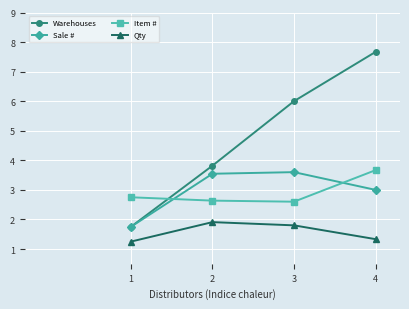

What is the difference between the maximum and minimum values in the Qty series?

0.7